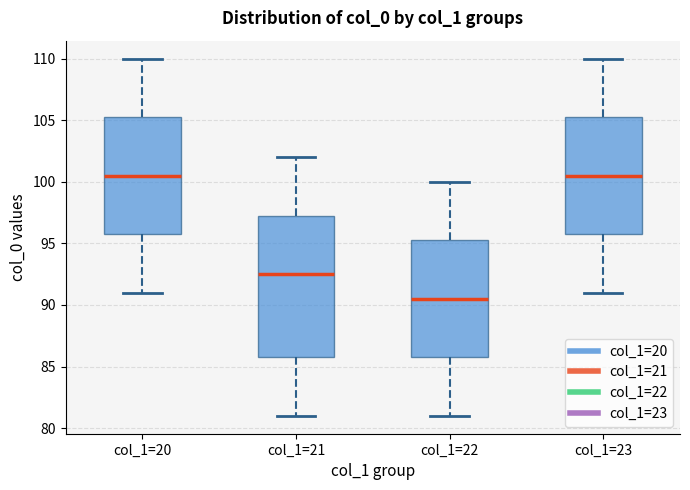

Reading left to right, transcribe this box plot: for each box, give where its median line is, the range the box spans, and where its two whiskers end, as read against the y-axis. The values are not printed on the chart, so give them approximately, as read against the axis.

col_1=20: median 100.5, box 96.0 to 105.5, whiskers 91.0 to 110.0
col_1=21: median 92.5, box 86.0 to 97.5, whiskers 81.0 to 102.0
col_1=22: median 90.5, box 86.0 to 95.5, whiskers 81.0 to 100.0
col_1=23: median 100.5, box 96.0 to 105.5, whiskers 91.0 to 110.0